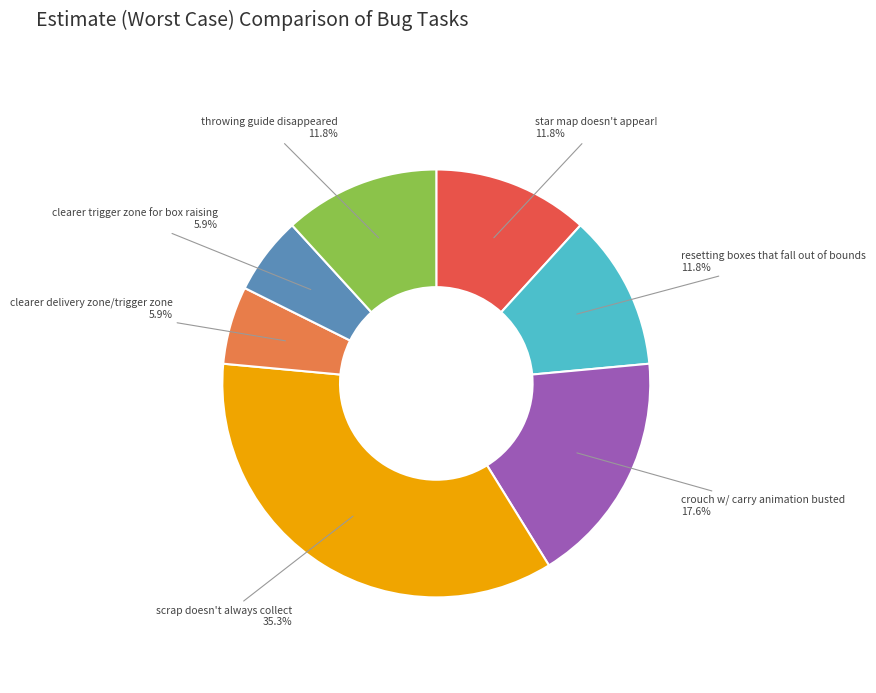

Approximately how many times larger is the value at crouch w/ carry animation busted compared to resetting boxes that fall out of bounds?

1.5